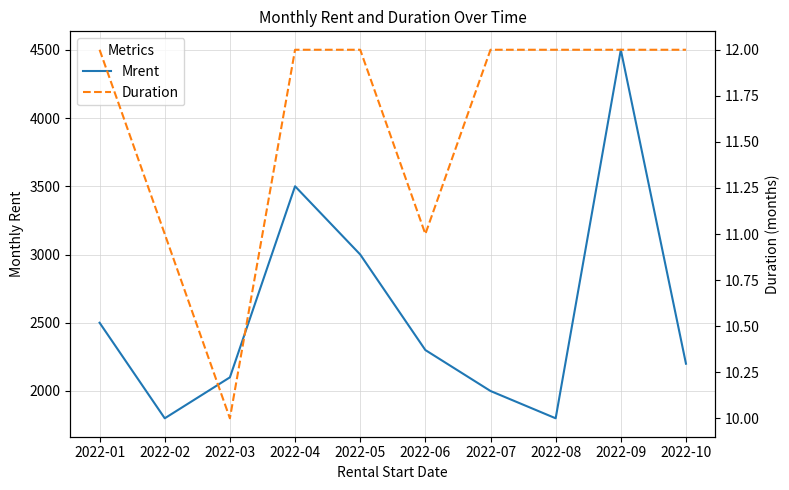

Reading left to right, extract all data points from this chart.

Mrent: 2022-01=2500	2022-02=1800	2022-03=2100	2022-04=3500	2022-05=3000	2022-06=2300	2022-07=2000	2022-08=1800	2022-09=4500	2022-10=2200
Duration: 2022-01=12	2022-02=11	2022-03=10	2022-04=12	2022-05=12	2022-06=11	2022-07=12	2022-08=12	2022-09=12	2022-10=12